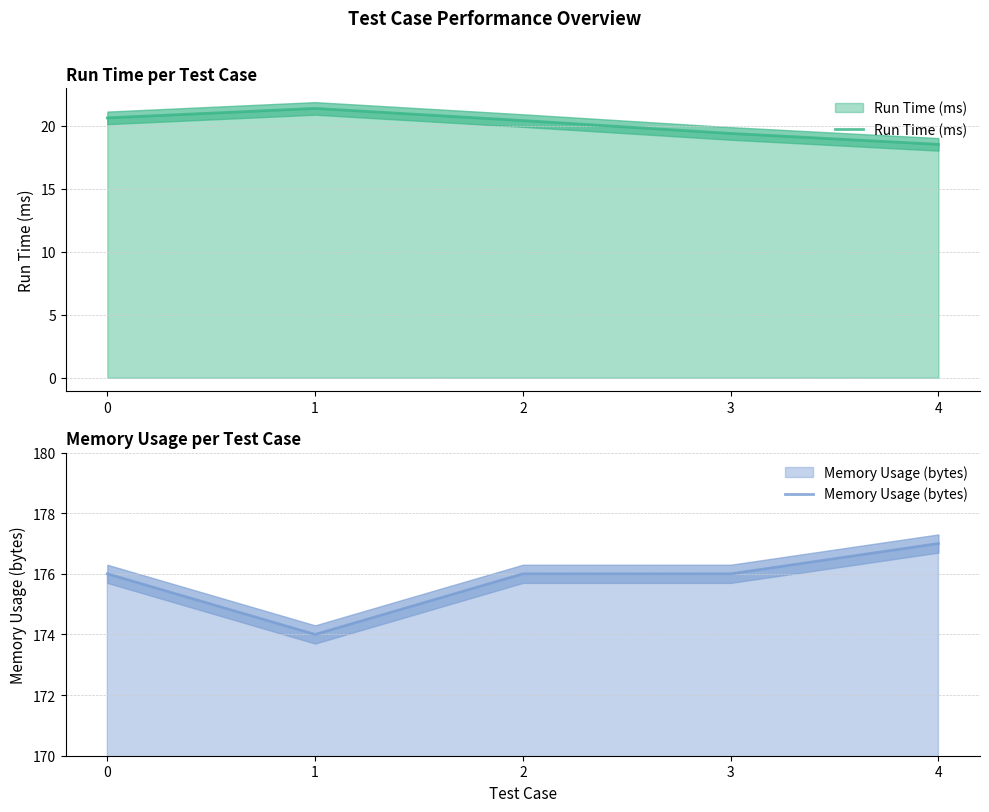

Which series has the widest spread of values?

Memory Usage (bytes)